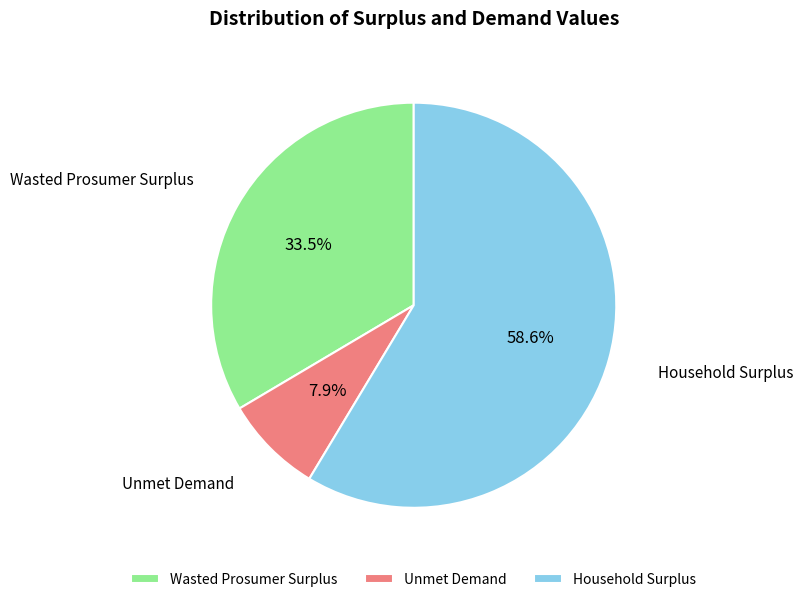

Rank the categories by value from lowest to highest.

Unmet Demand, Wasted Prosumer Surplus, Household Surplus